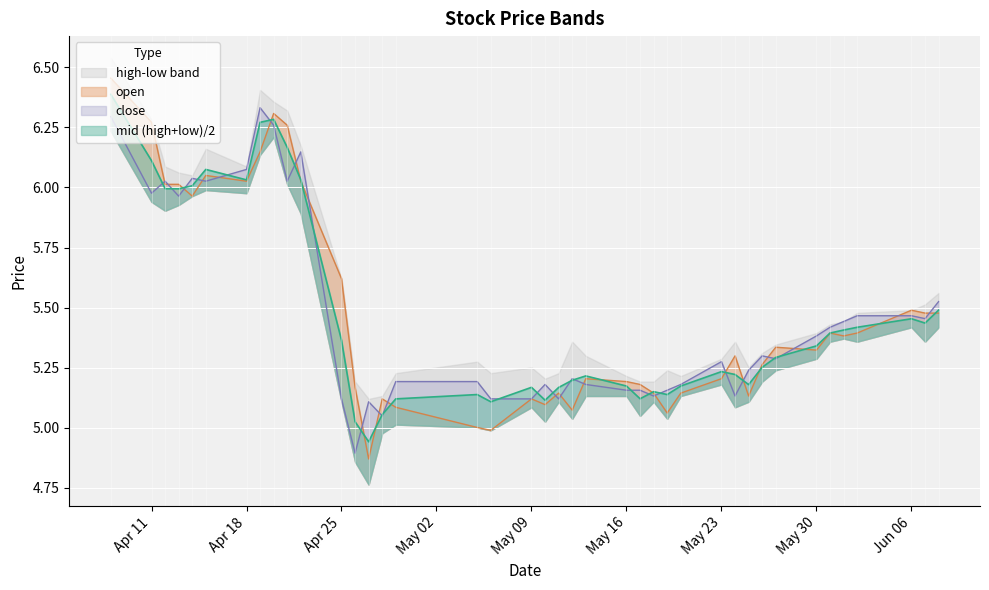

In close, how many points are higher than both neighbors (excluding endpoints)?

9